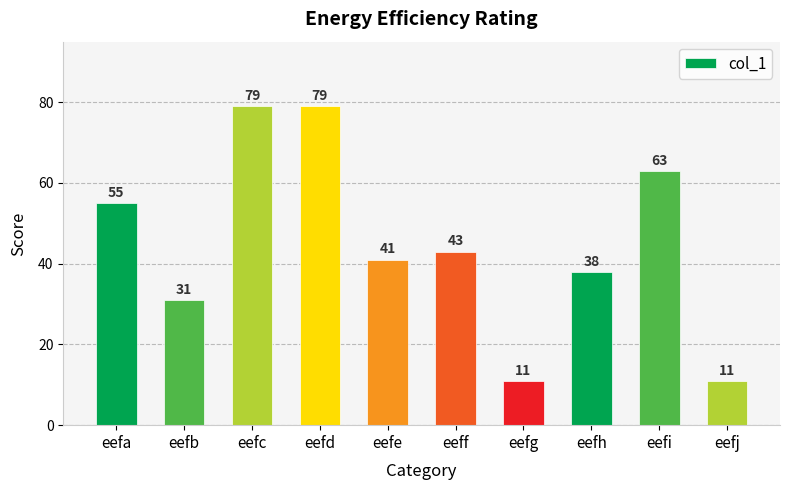

Approximately how many times larger is the value at eefb compared to eefd?

0.4